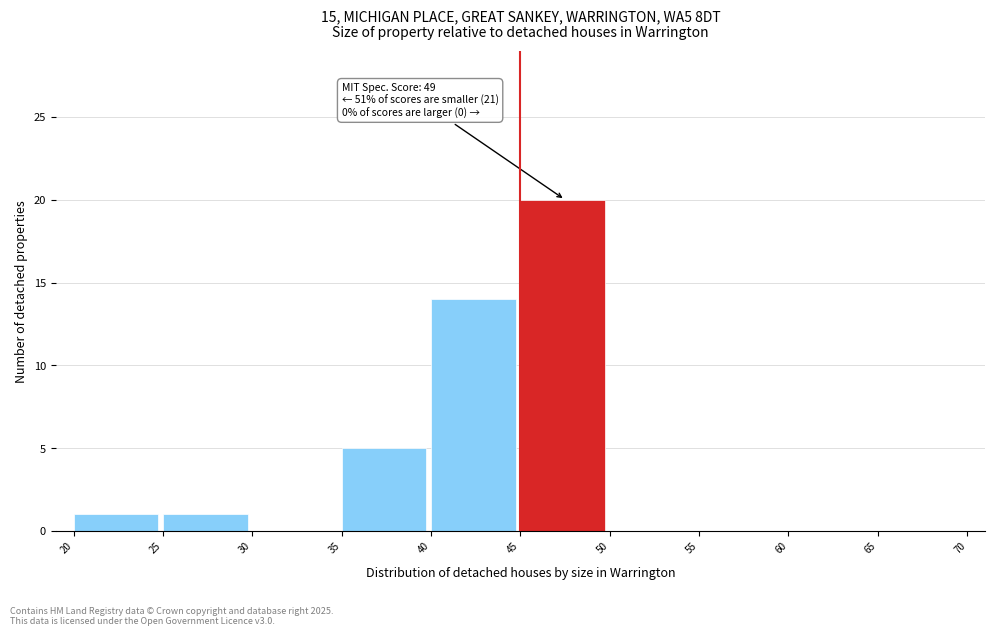

Over which range of the x-axis is the bar tallest?

45 to 50